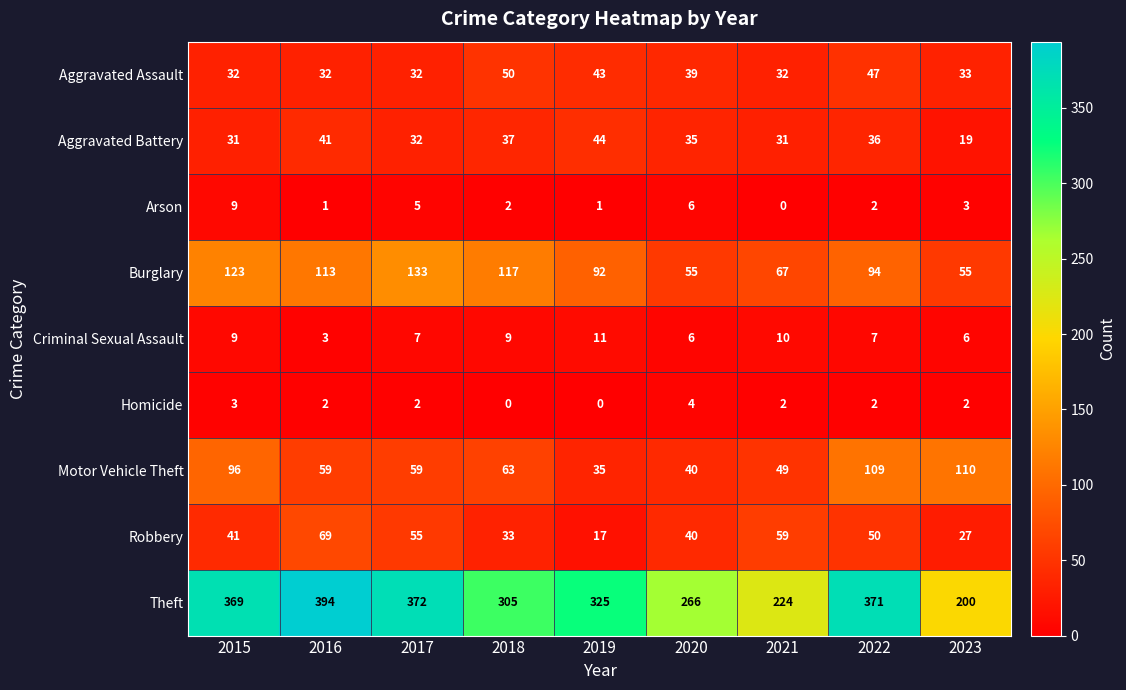

At which label is Robbery closest to 43?

2015